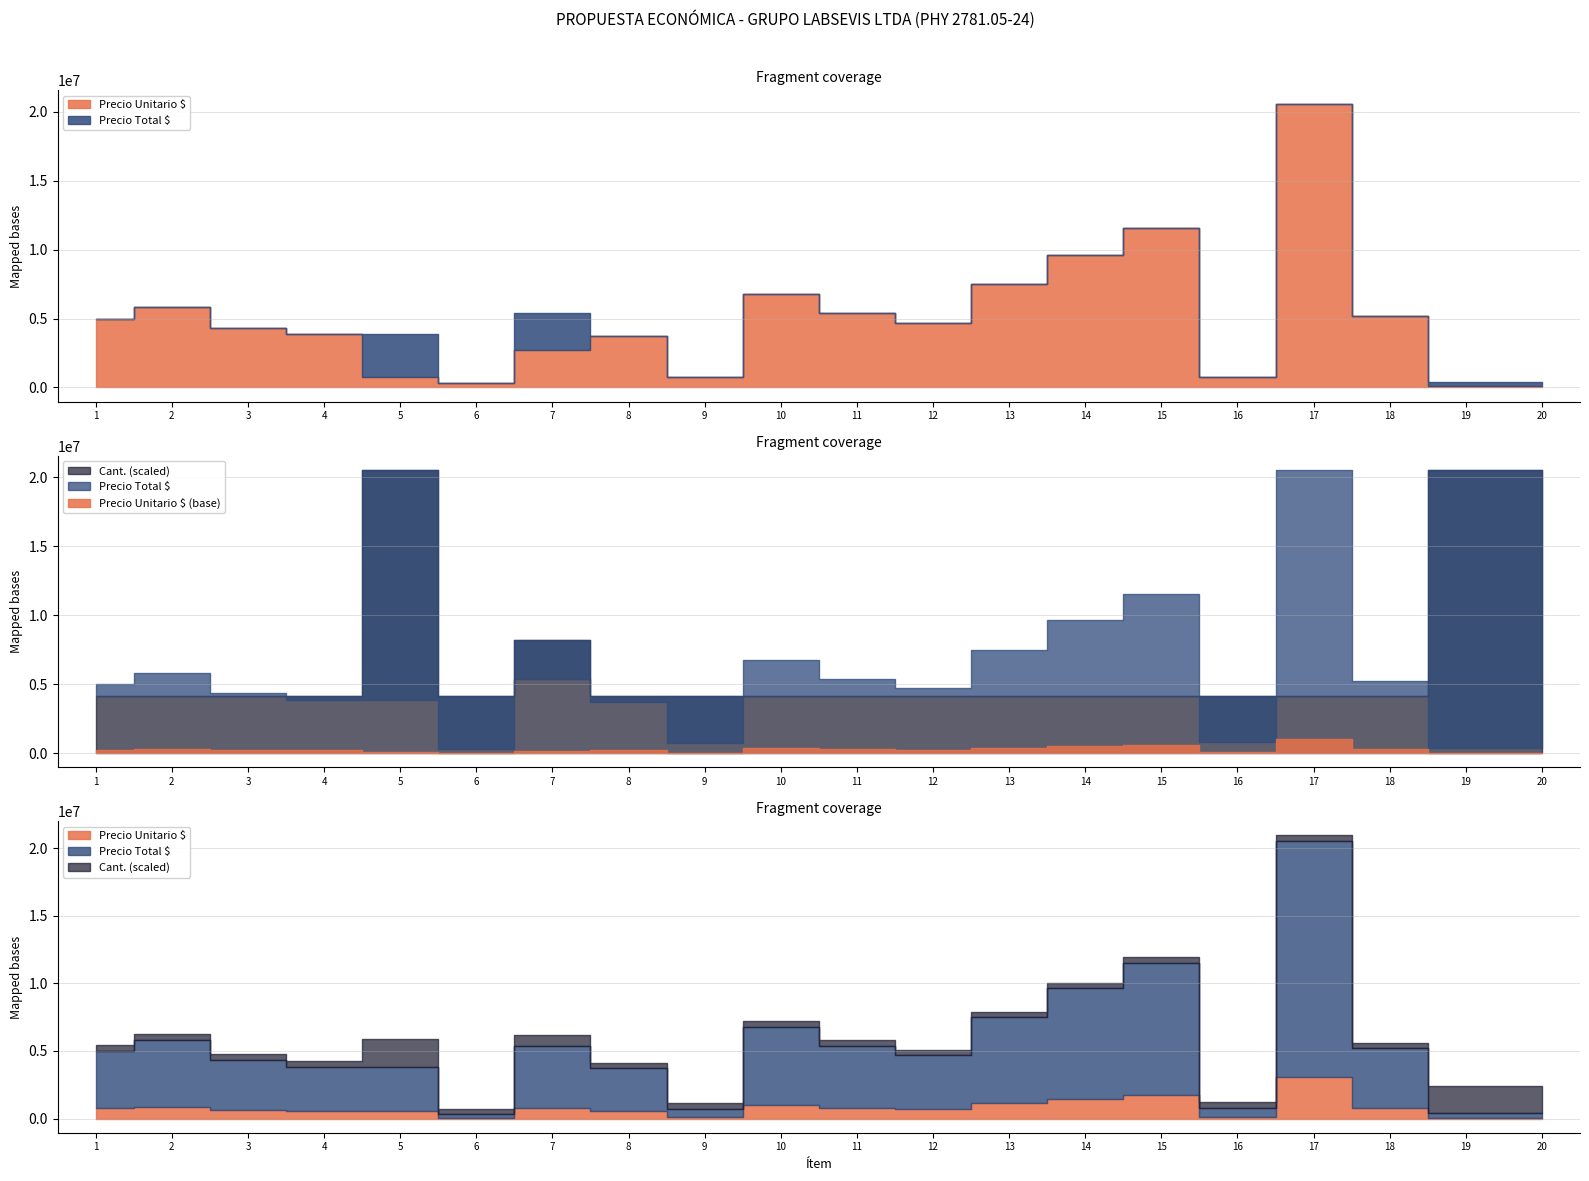

List the labels in order of Cant. value, smallest first.

1, 2, 3, 4, 6, 8, 9, 10, 11, 12, 13, 14, 15, 16, 17, 18, 7, 5, 19, 20